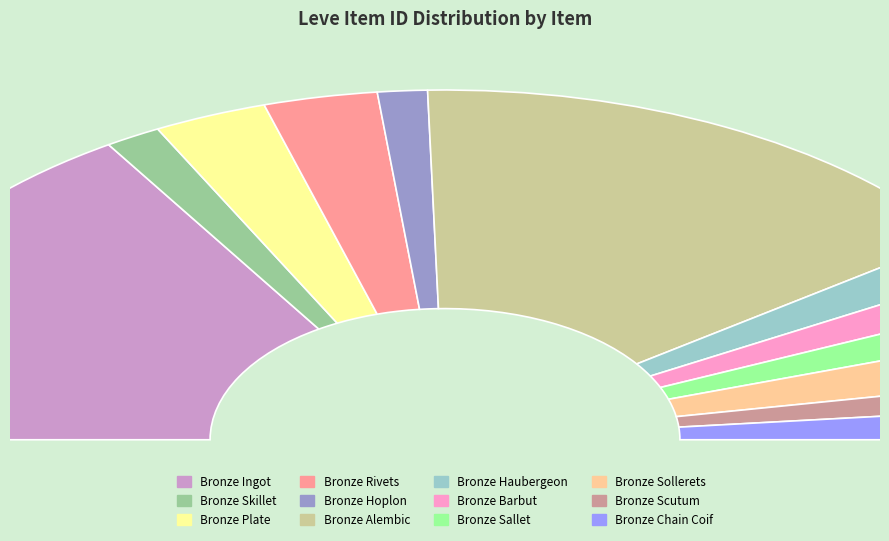

To the nearest percent, what is the average slice percentage?

8%